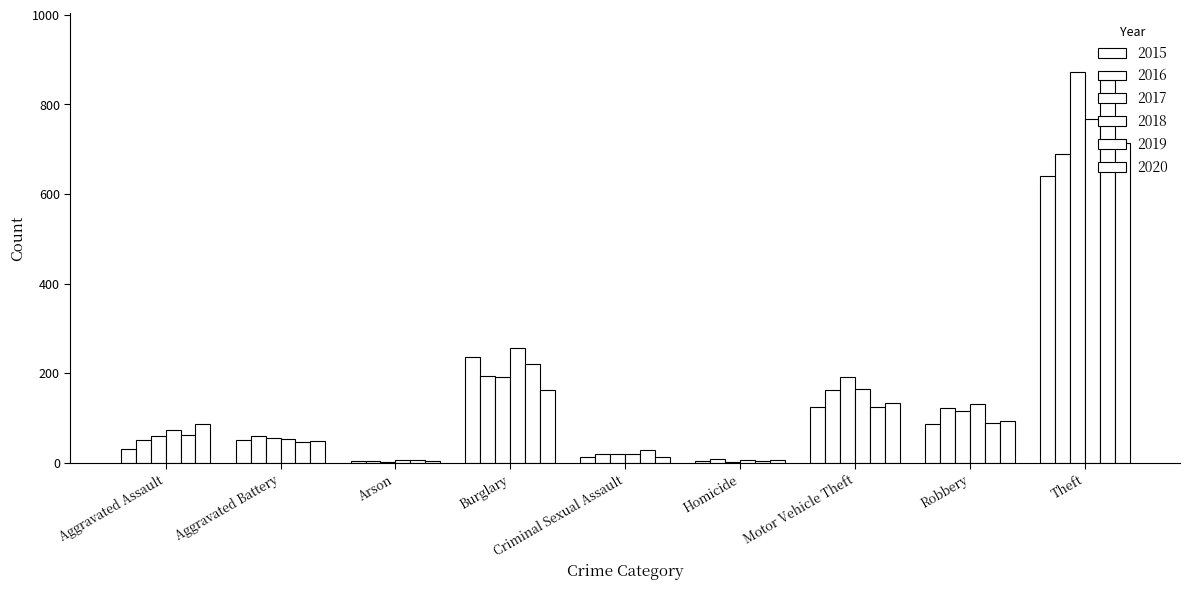

Count the number of categories in the chart.

9